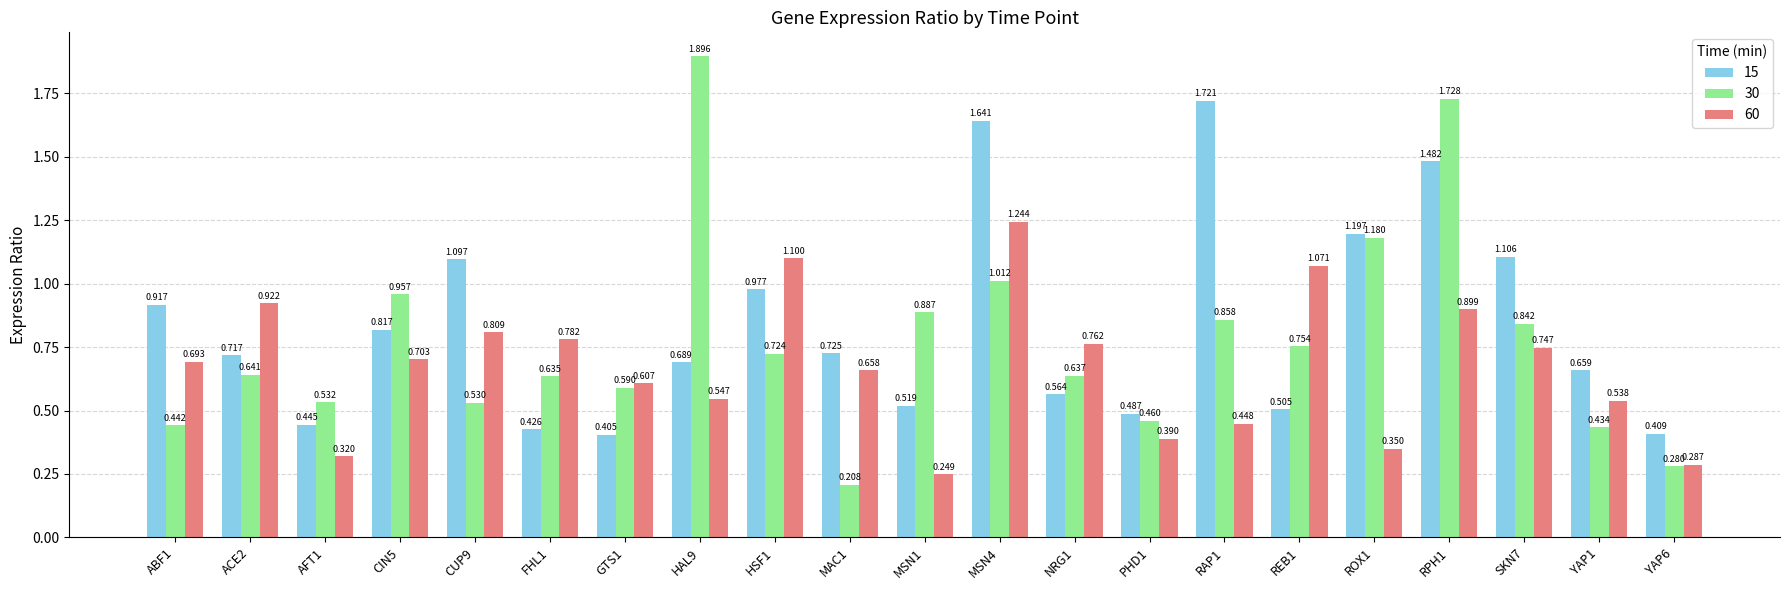

Is the value of 15 at ROX1 greater than the value of 60 at HAL9?

Yes